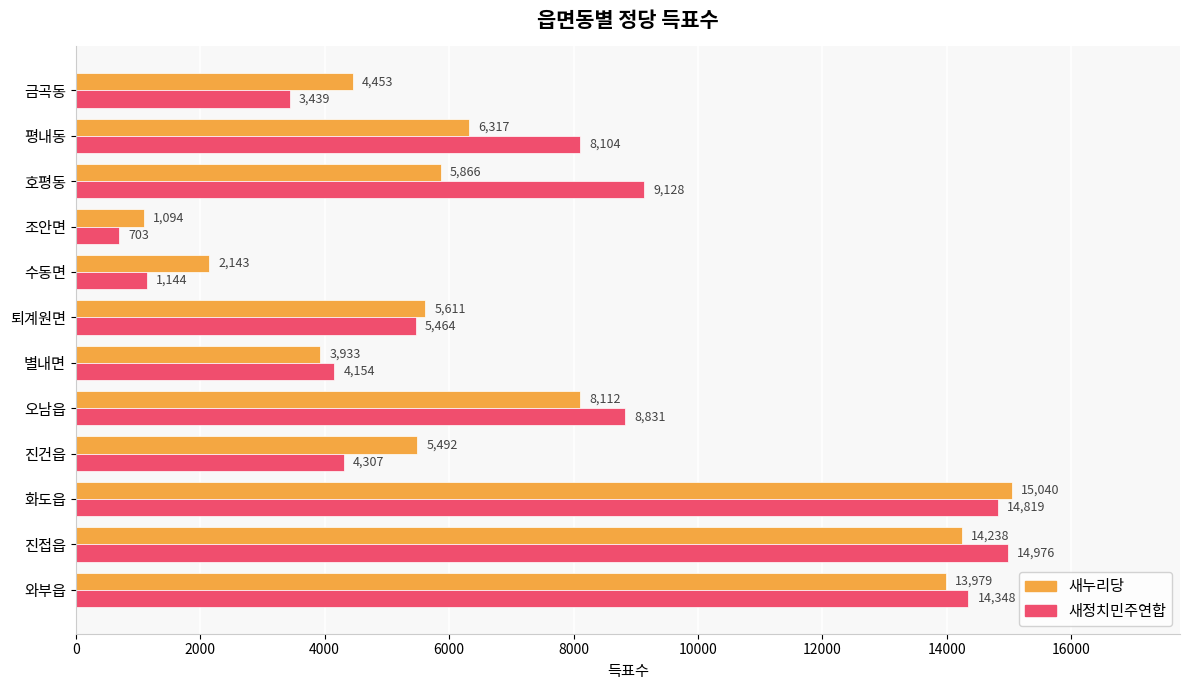

Where is 새누리당 nearest to the value 8067?

오남읍